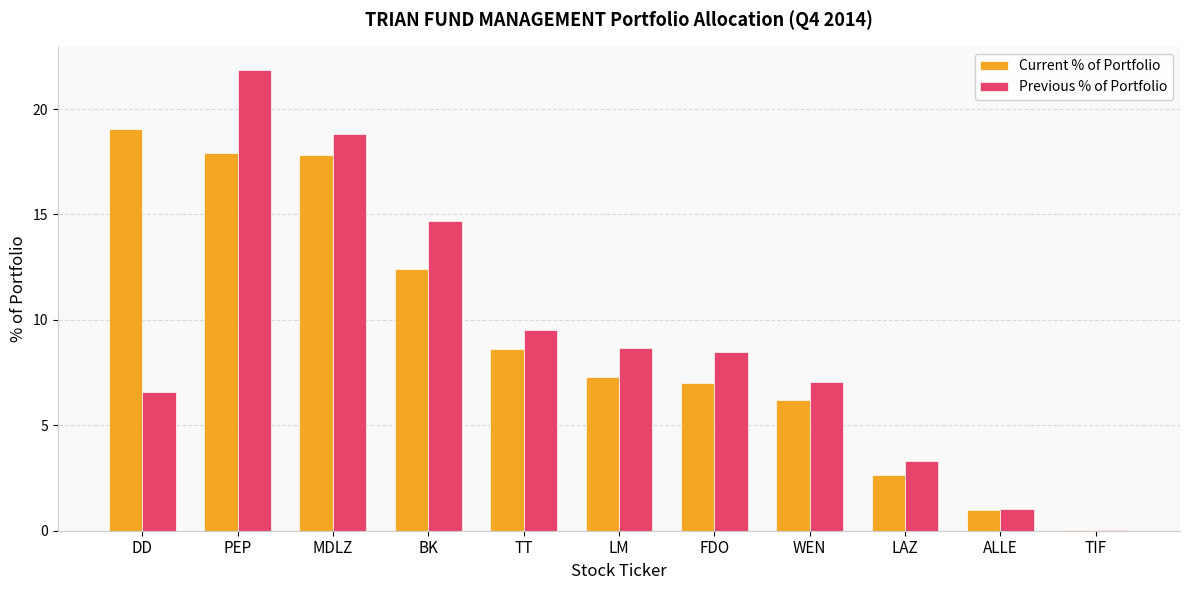

Which category has the highest value in the Previous % of Portfolio series?

PEP